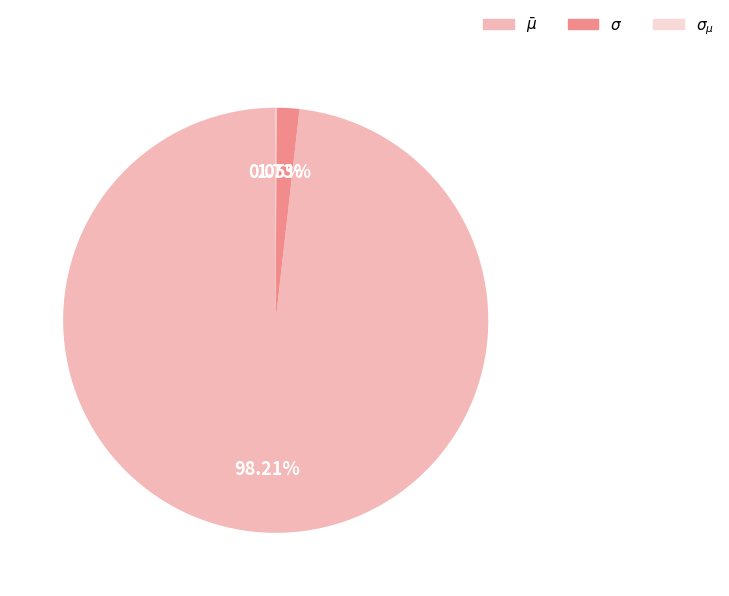

Is there any slice that represents more than half of the pie?

Yes